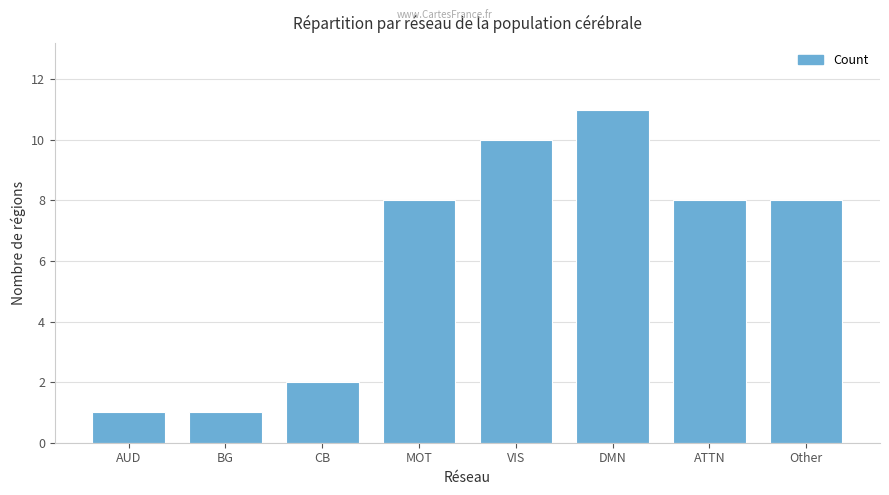

The value at CB is 2. True or false?

True